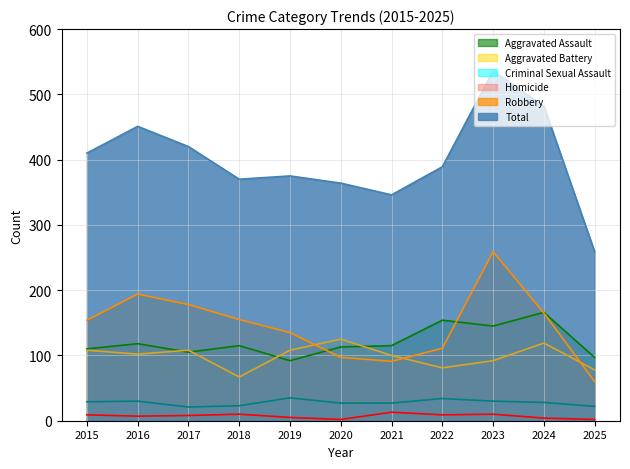

True or false: Homicide and Robbery intersect in this chart.

False